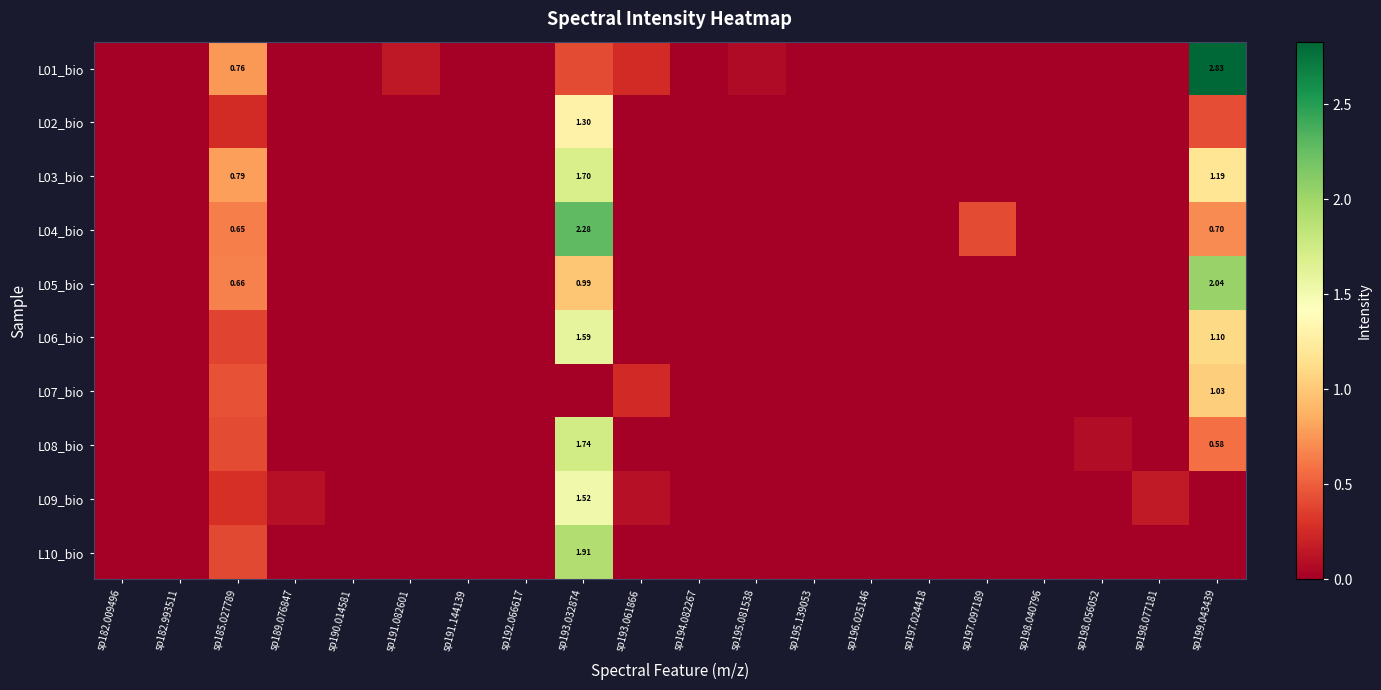

How many data points in L07_bio are above 0?

3